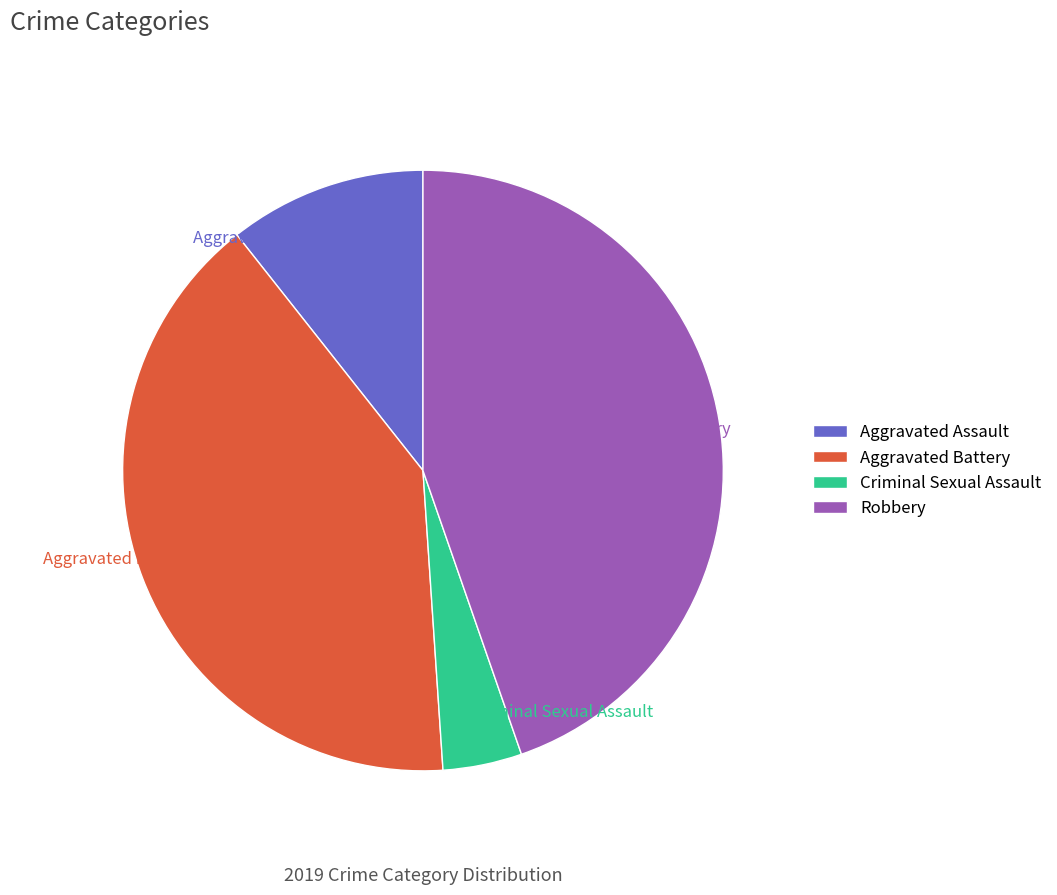

What percentage is NOT represented by Aggravated Battery?

59.6%